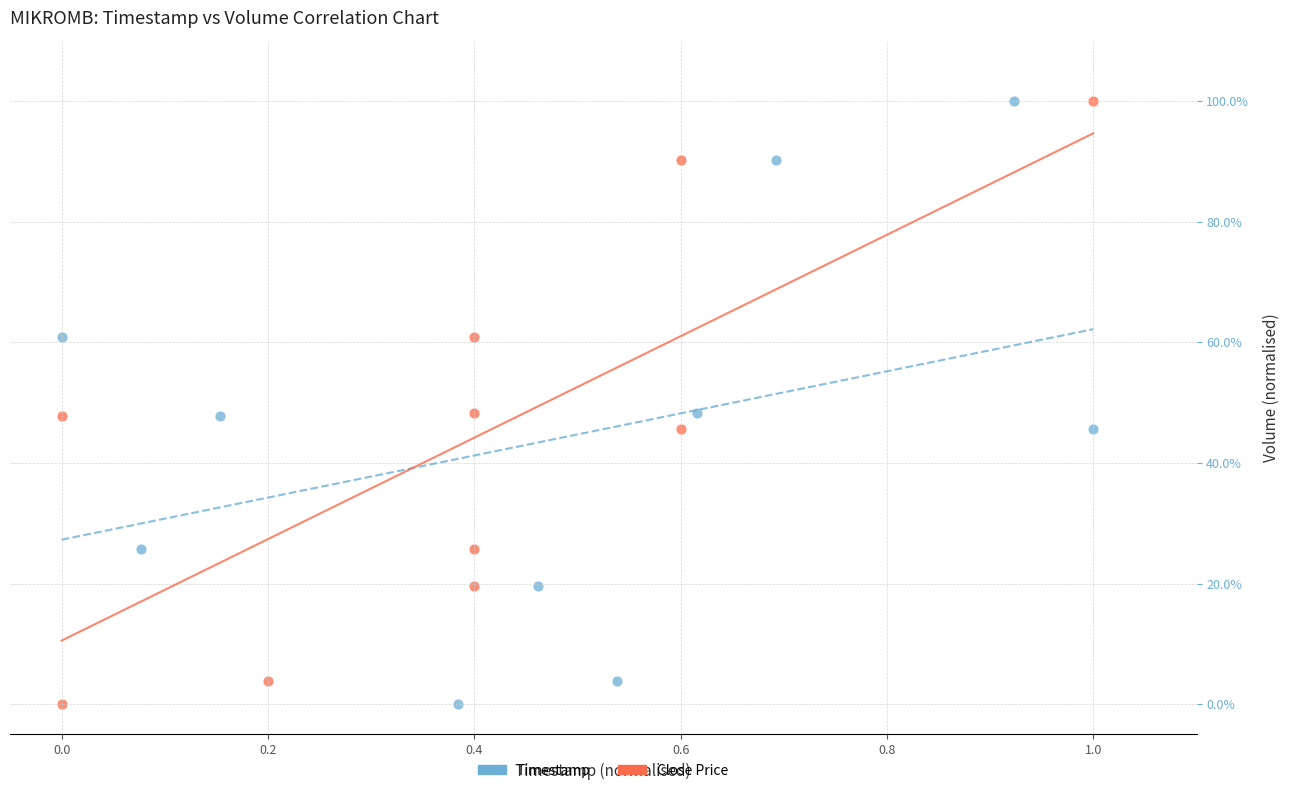

What are all the series names shown in the legend?

Timestamp, Close Price